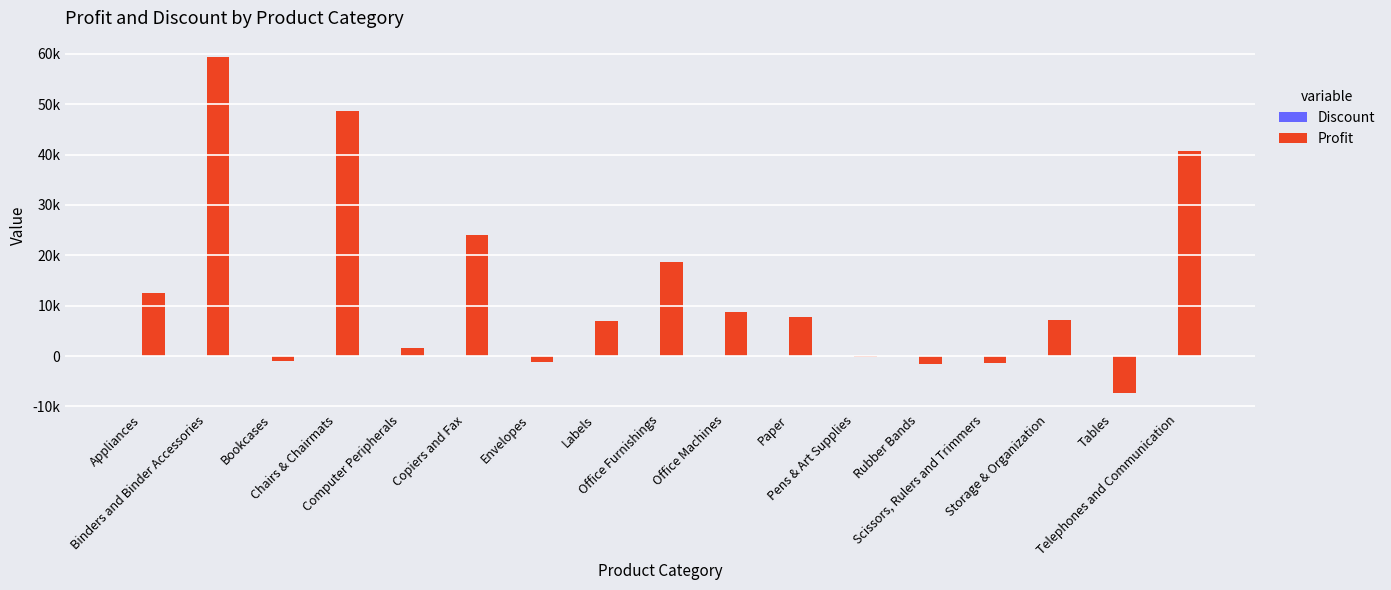

What is the difference between the Discount values at Copiers and Fax and Telephones and Communication?

7.9